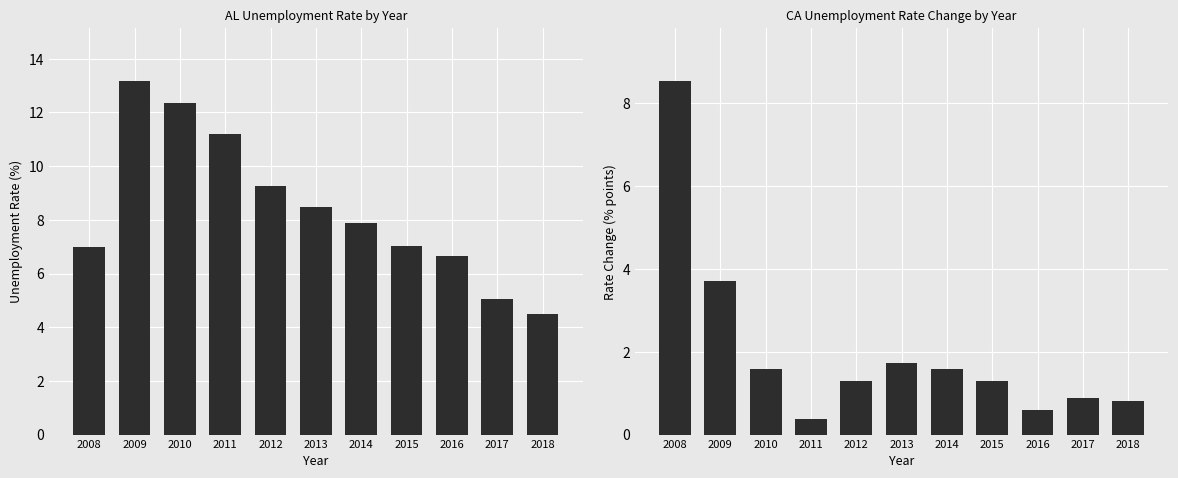

What is the sum of the CA values at 2012 and 2008?

9.8